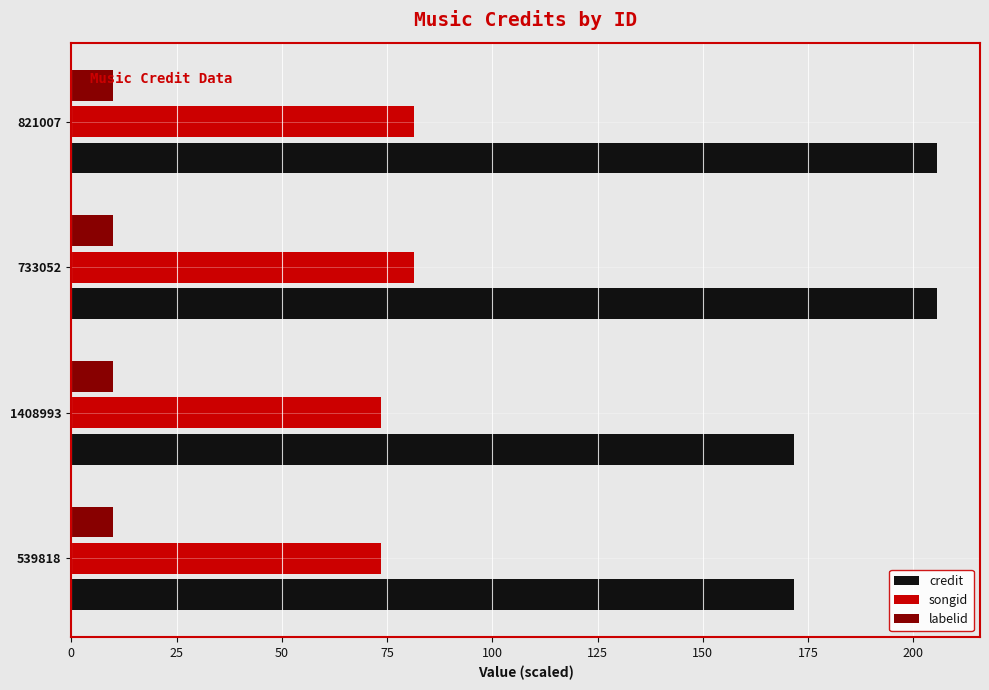

How many data points in credit are above 205?

2